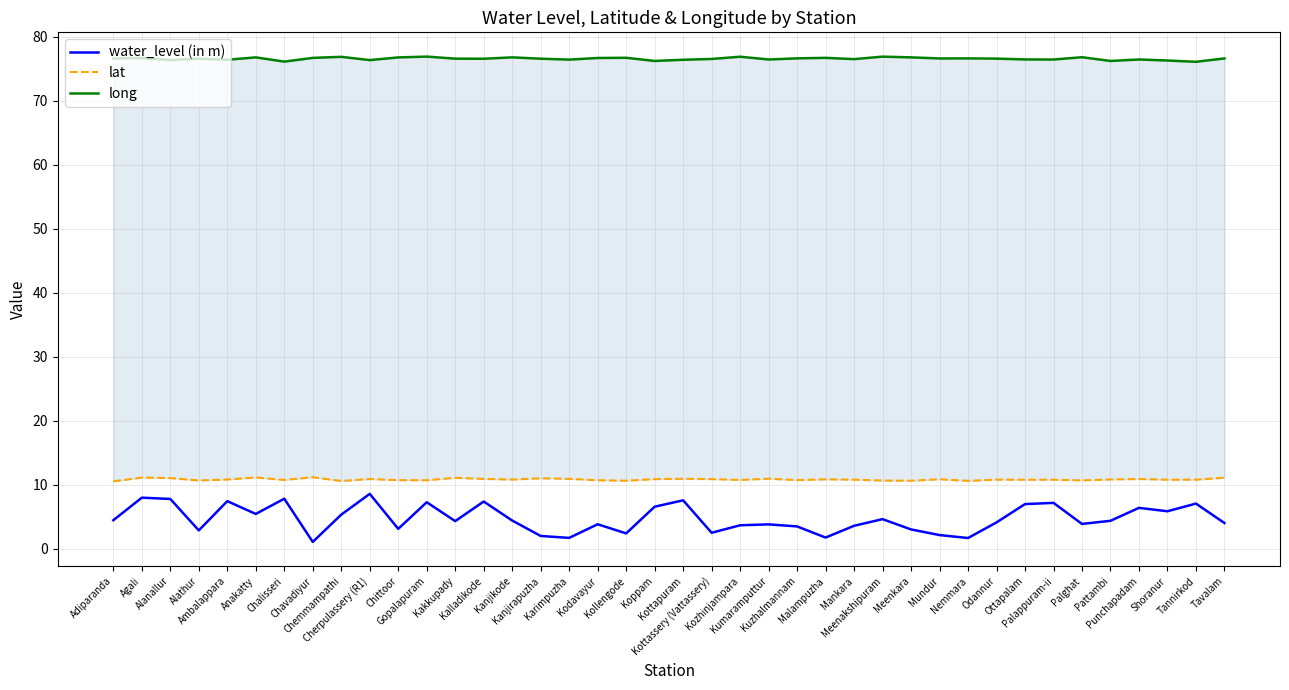

True or false: water_level (in m) has a value of 1.7 at Chittoor.

False